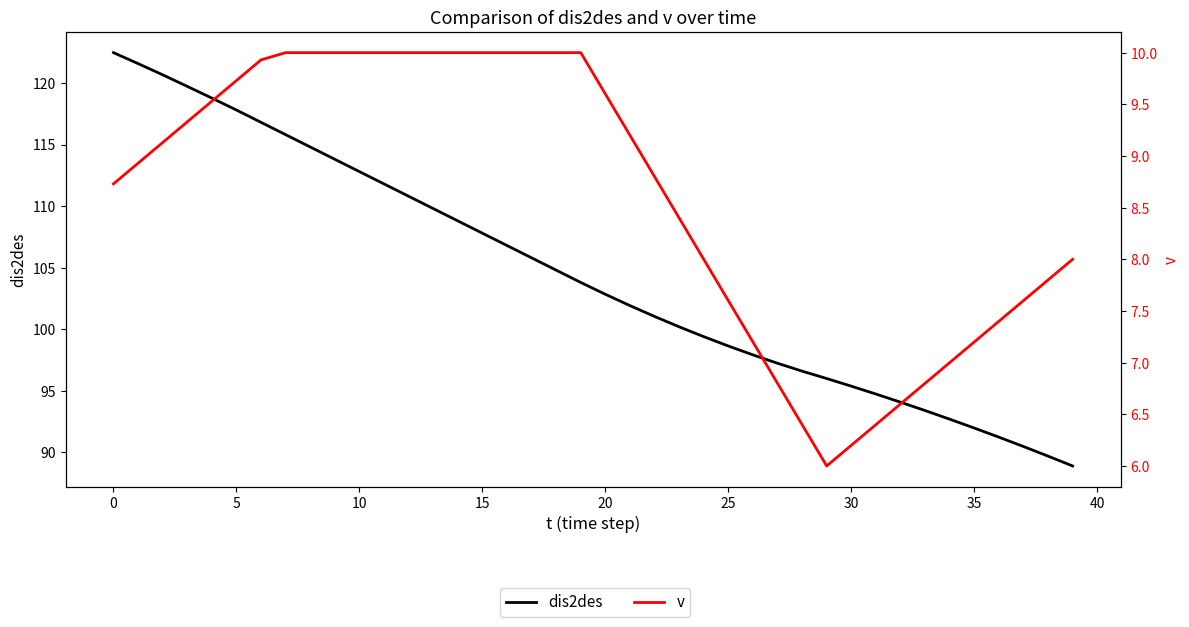

Rank the series at 19 from highest to lowest value.

dis2des, v